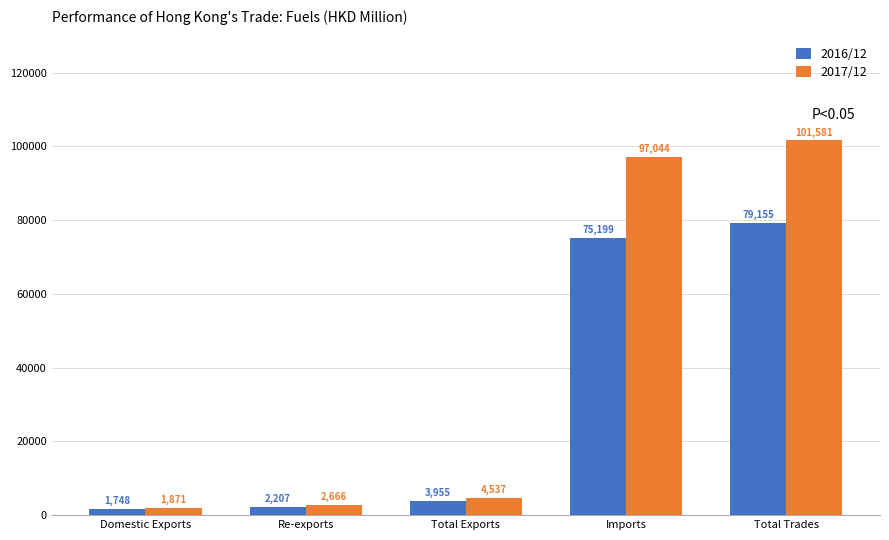

Are the bars horizontal?

No